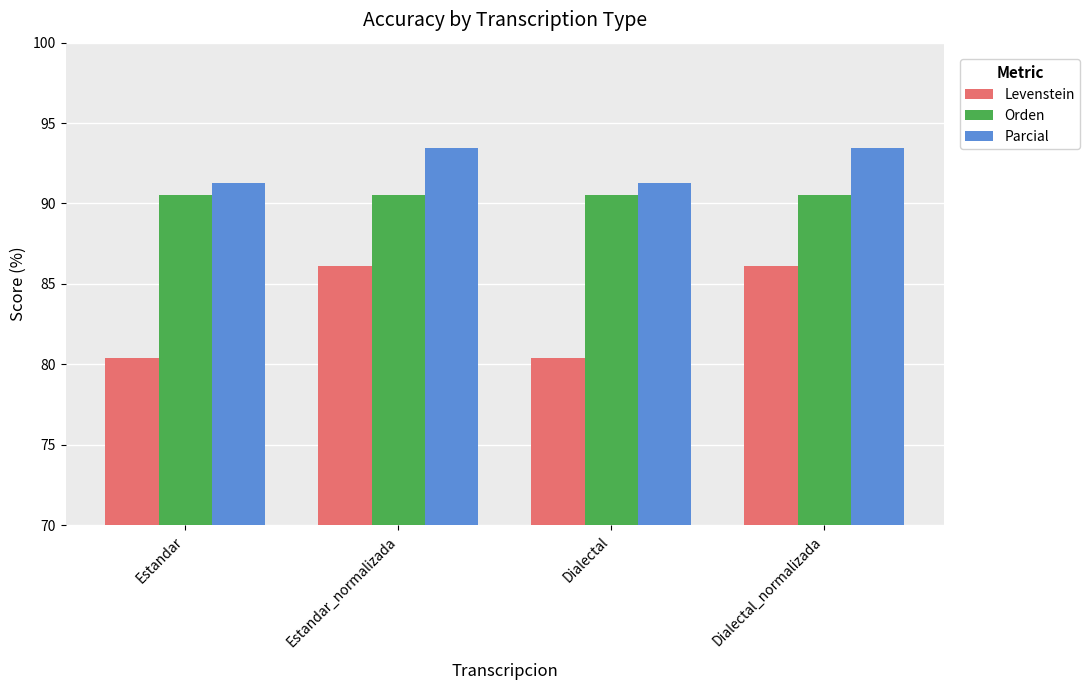

True or false: Levenstein has a value of 86.1 at Estandar_normalizada.

True